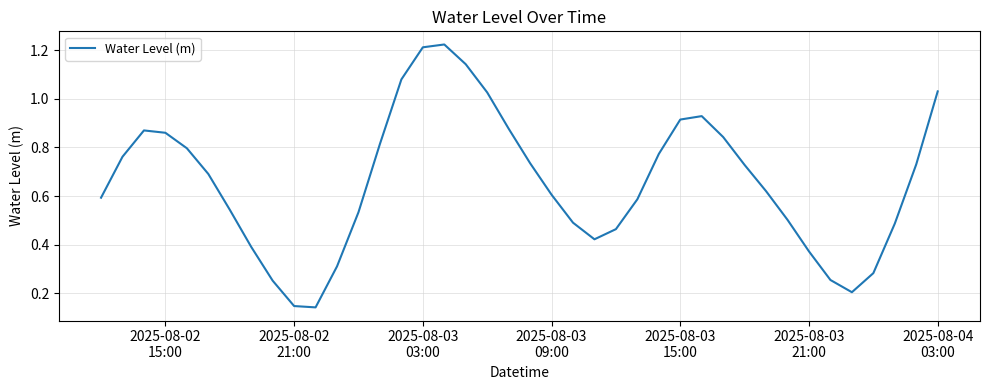

How many lines are shown in the chart?

1